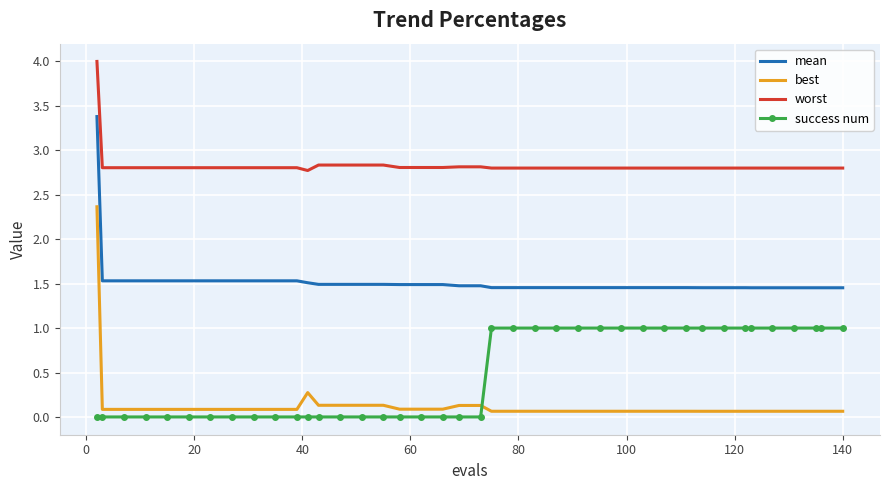

What is the difference between the maximum and second lowest values in the success num series?

1.0